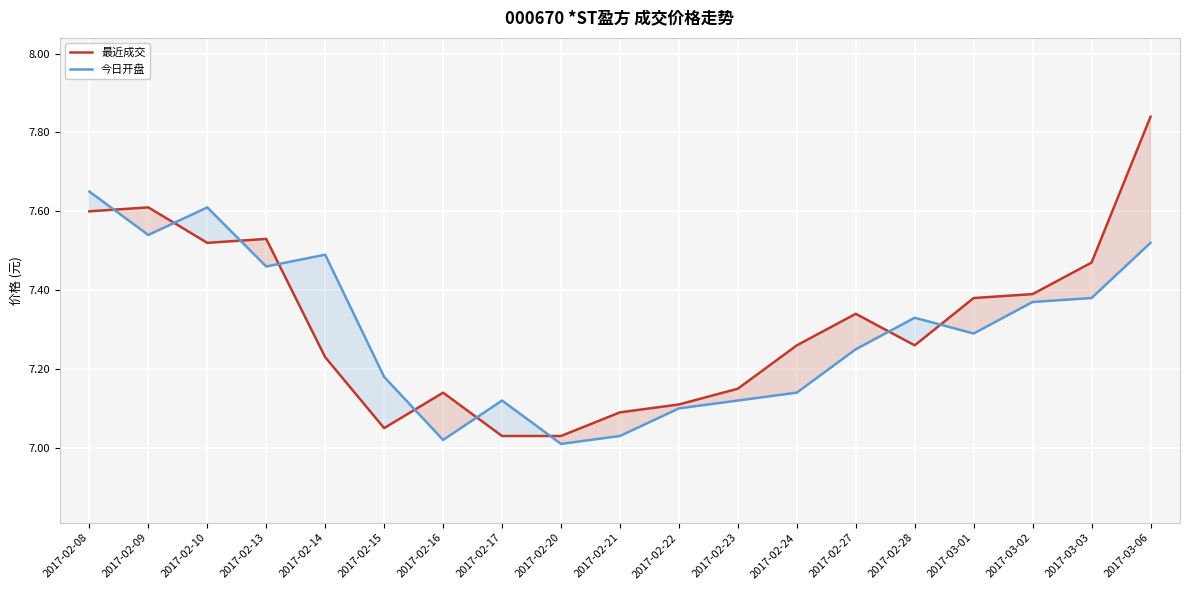

What are all the series names shown in the legend?

最近成交, 今日开盘